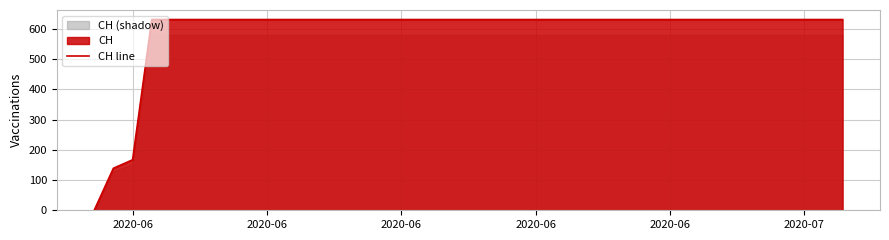

Is it true that the value at 2020-07 is 1110?

False